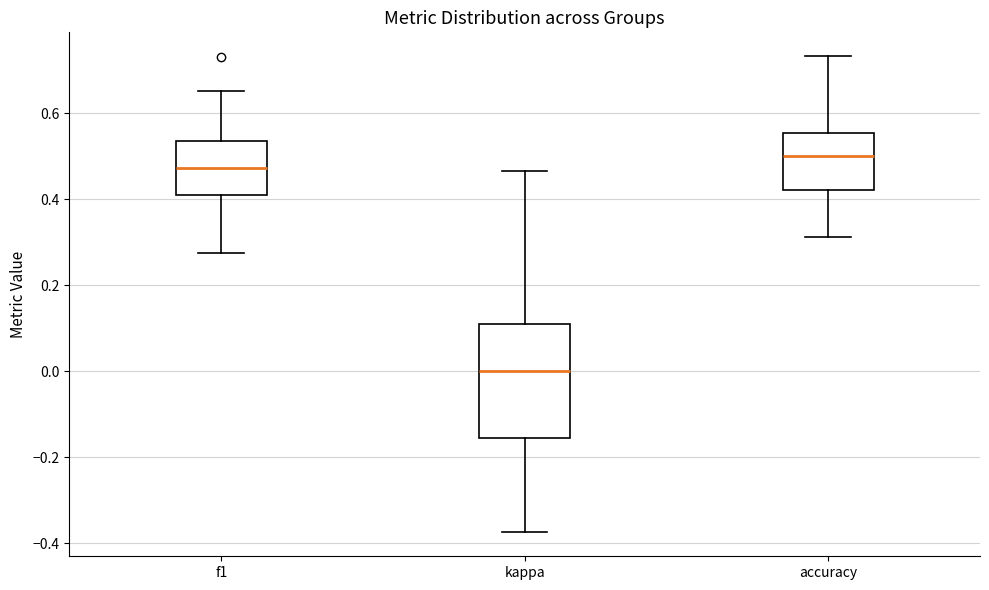

Reading left to right, read every box against the y-axis: the position of its median line, the range the box covers, and the ends of its whiskers. The values are not printed on the chart, so give them approximately, as read against the axis.

f1: median 0.48, box 0.40 to 0.54, whiskers 0.28 to 0.66
kappa: median 0.00, box -0.16 to 0.12, whiskers -0.38 to 0.46
accuracy: median 0.50, box 0.42 to 0.56, whiskers 0.32 to 0.74